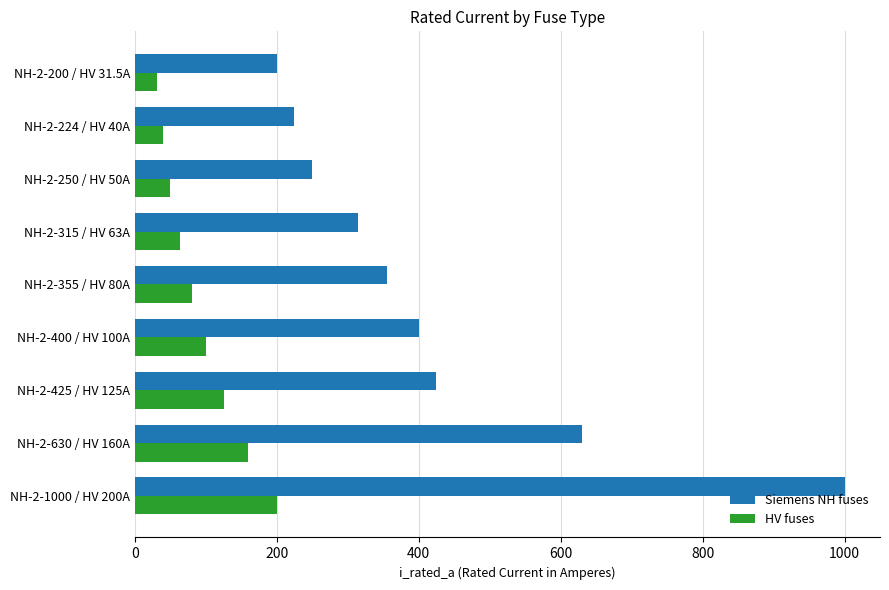

The value of Siemens NH fuses at NH-2-355 / HV 80A is 601.8. True or false?

False